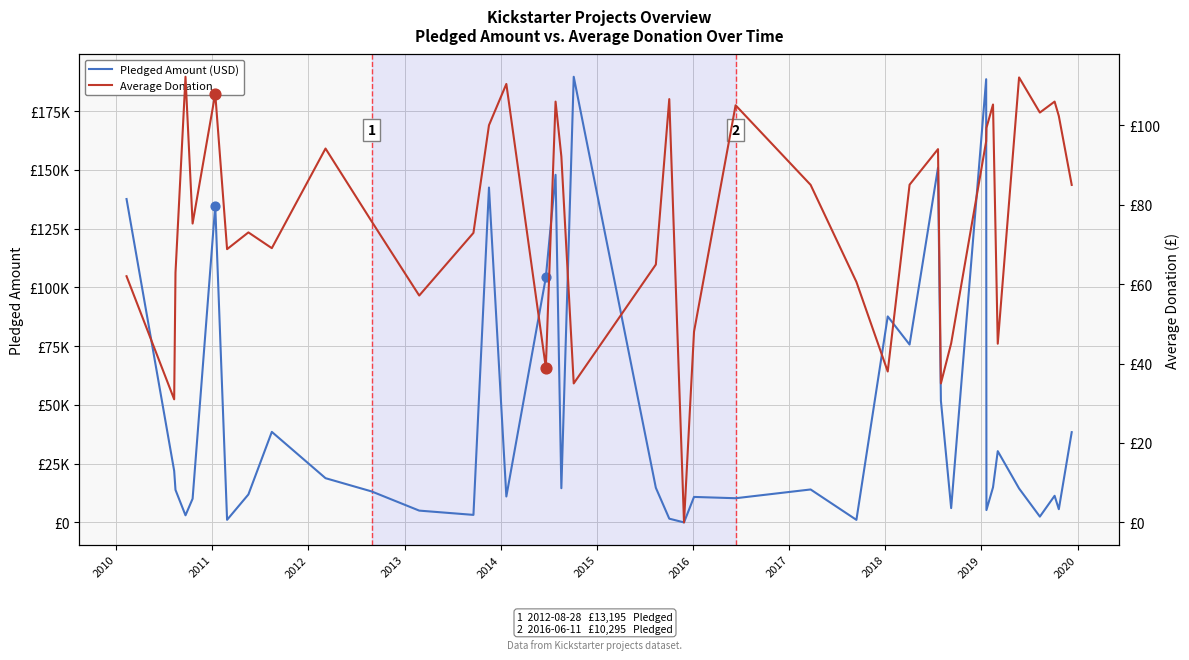

What are all the series names shown in the legend?

Pledged Amount (USD), Average Donation